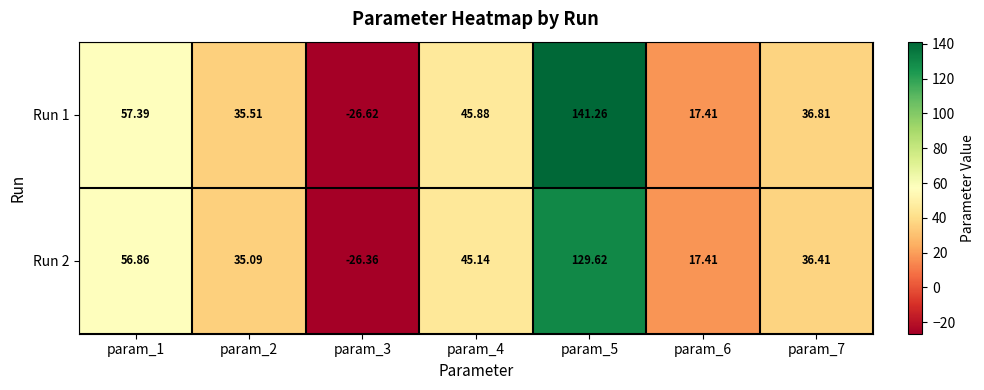

Is the value of Run 2 at param_5 greater than the value of Run 1 at param_3?

Yes